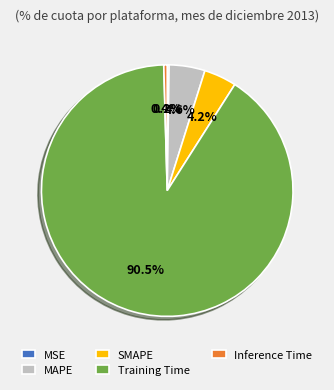

What is the largest slice in the pie chart?

Training Time